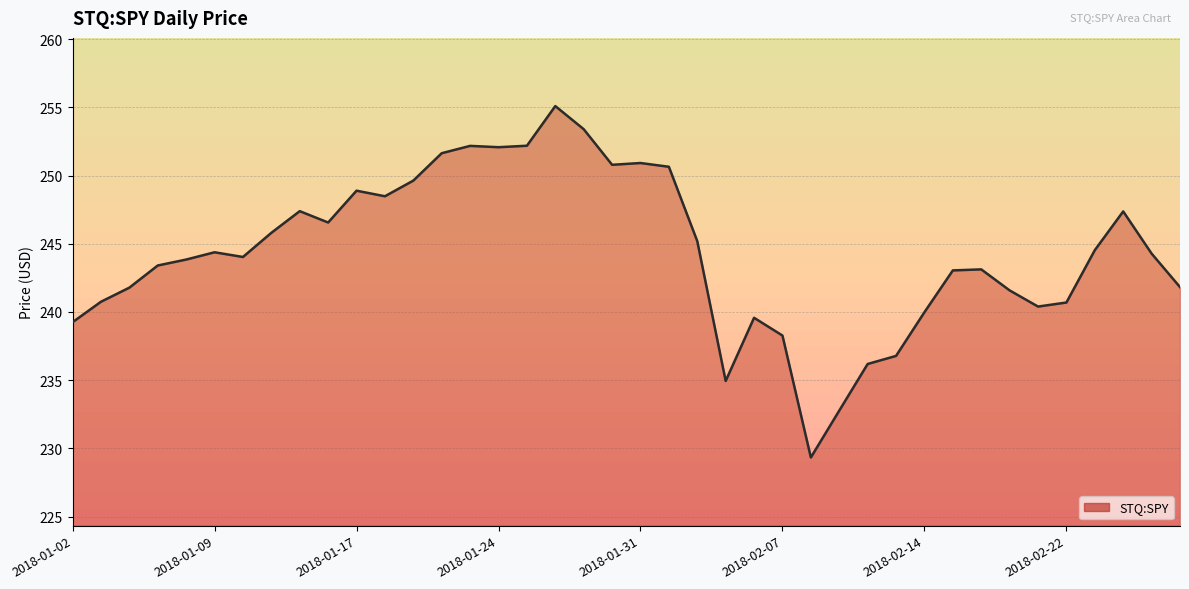

What is the greatest value displayed?

255.1